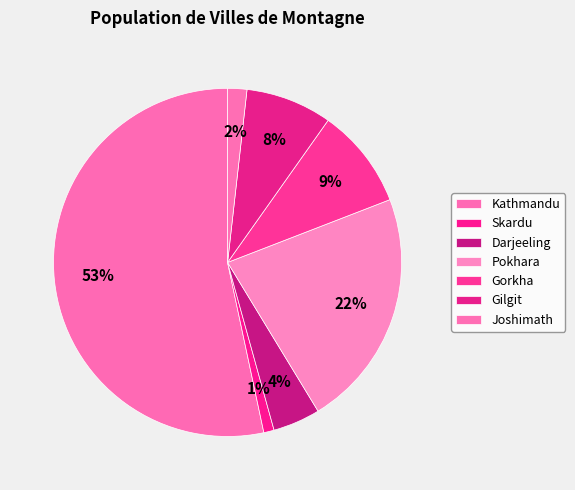

To the nearest percent, what is the difference between the largest and smallest slice percentages?

52%